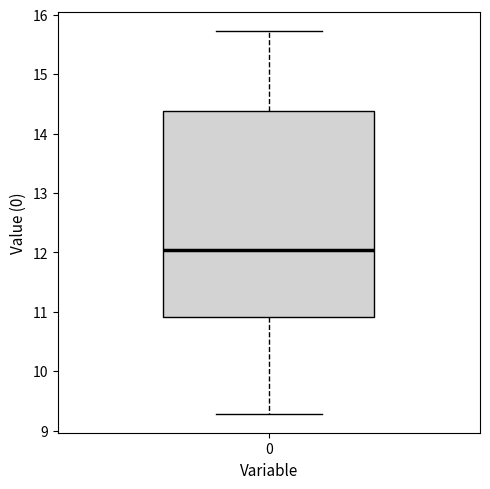

Transcribe this box plot: give where the median line is, the range the box spans, and where the two whiskers end, as read against the y-axis. The values are not printed on the chart, so give them approximately, as read against the axis.

median 12.0, box 10.9 to 14.4, whiskers 9.3 to 15.7